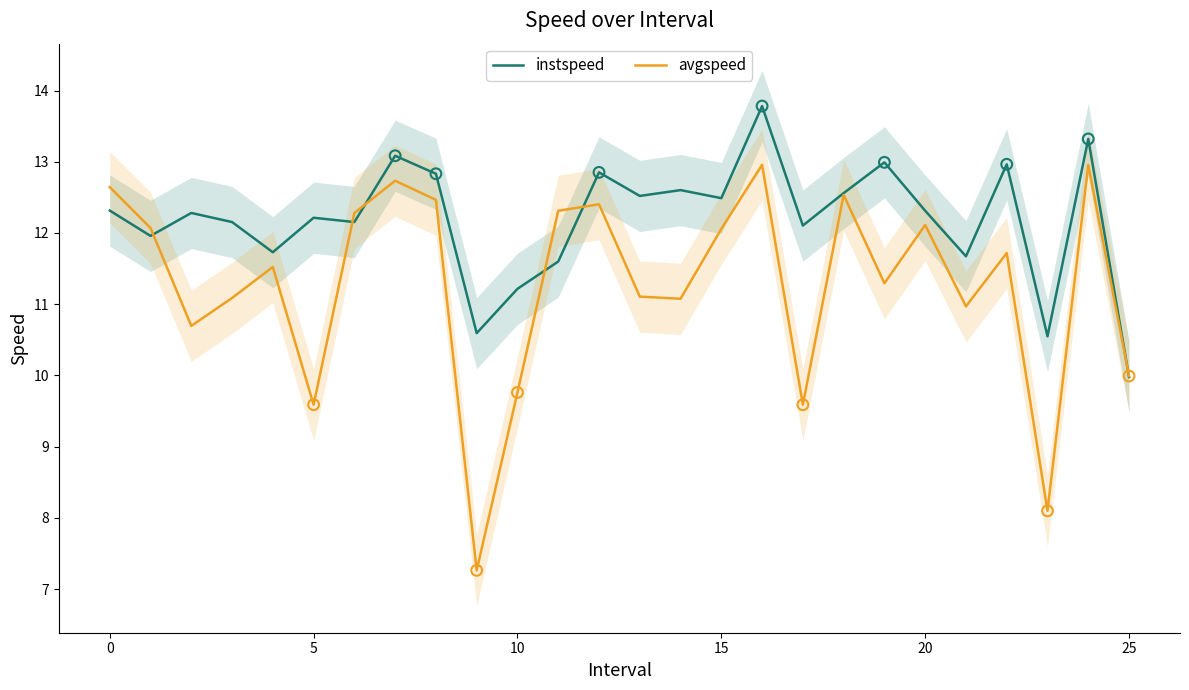

What are all the series names shown in the legend?

instspeed, avgspeed